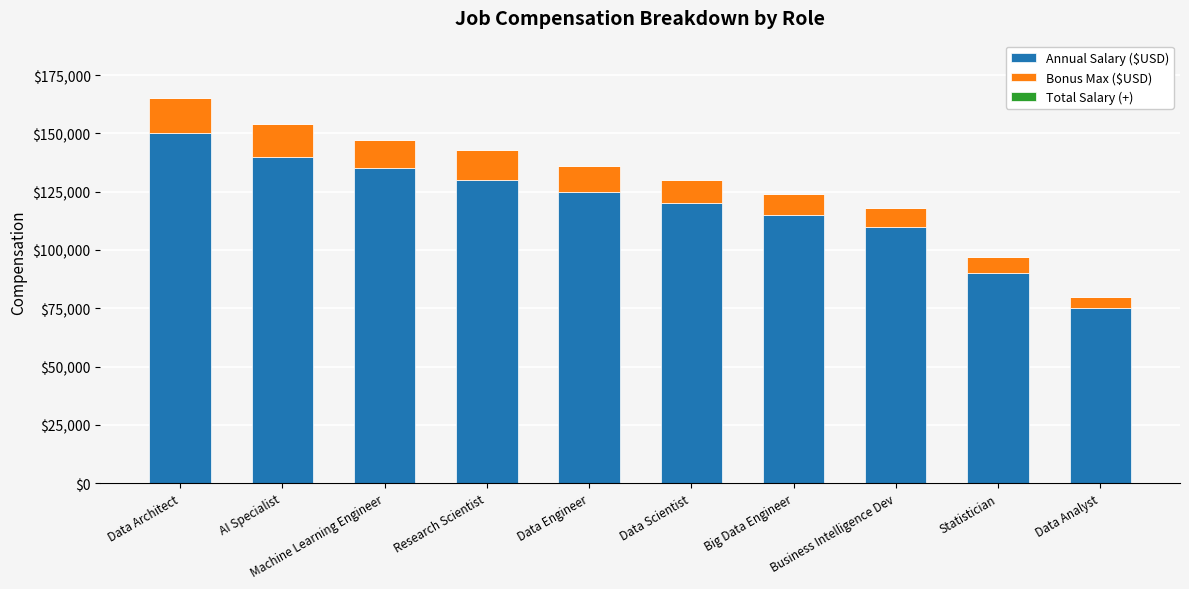

Are the bars grouped side by side (vs. stacked)?

No